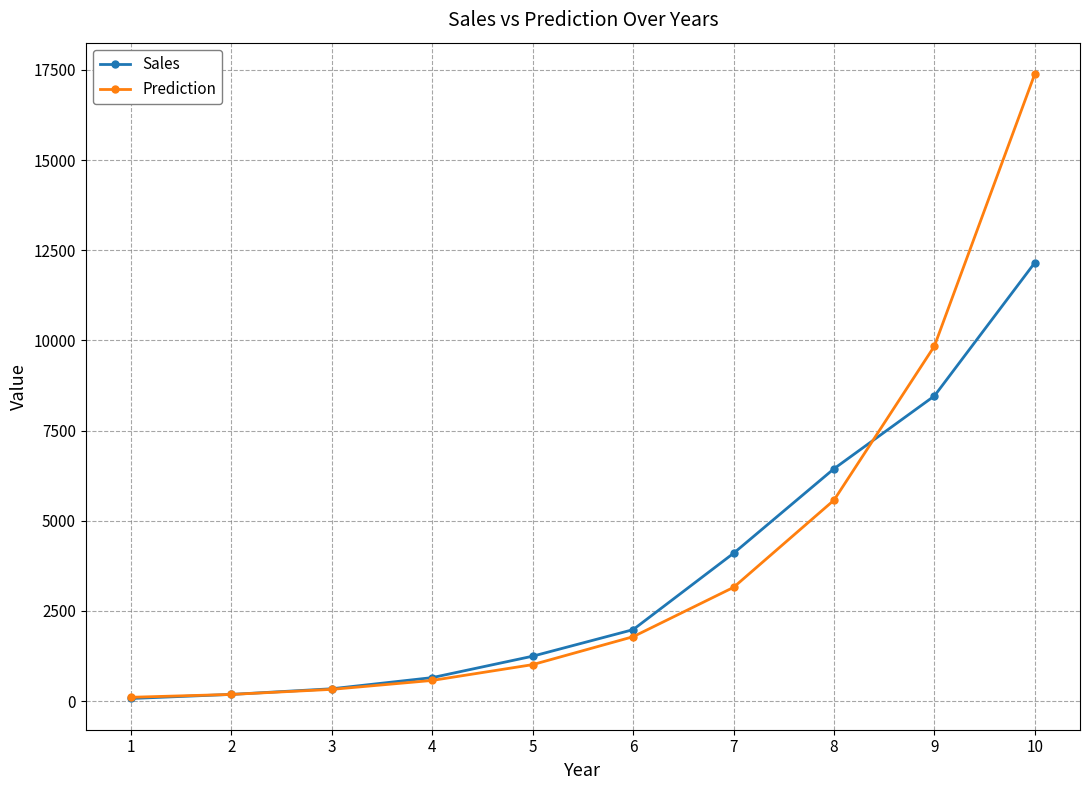

True or false: Sales has more than 0 points higher than both neighbors.

False